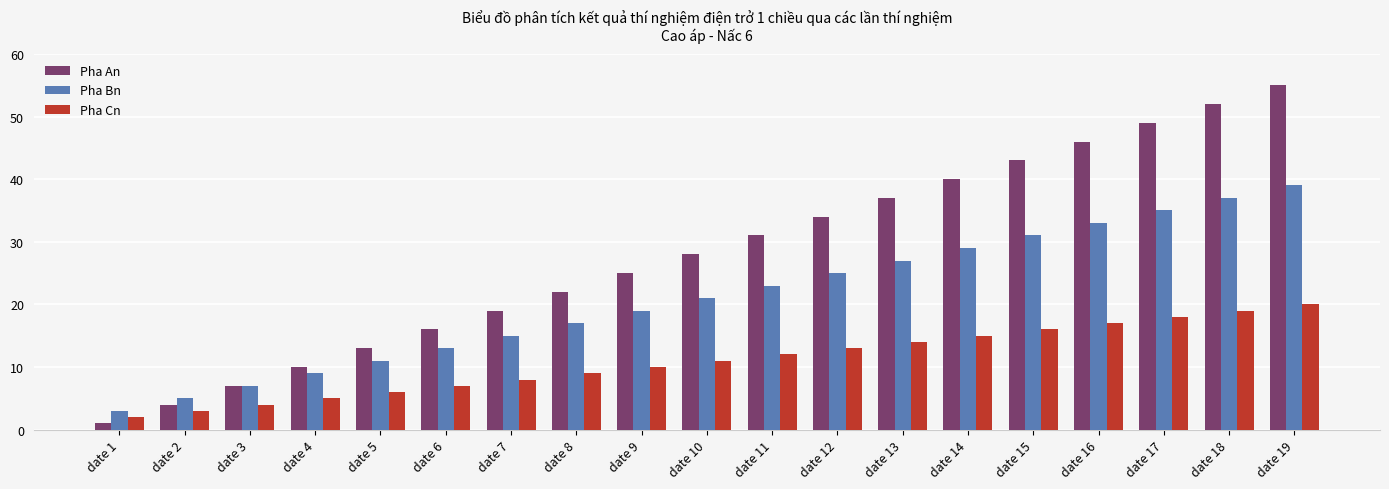

Rank the series by their average value, from highest to lowest.

Pha An, Pha Bn, Pha Cn